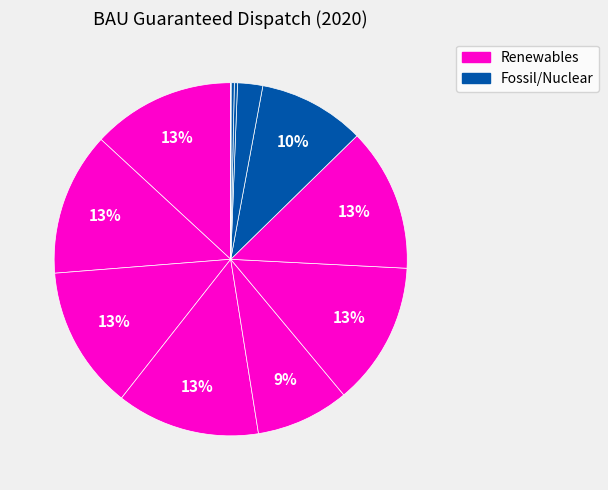

Does any single category account for the majority?

No